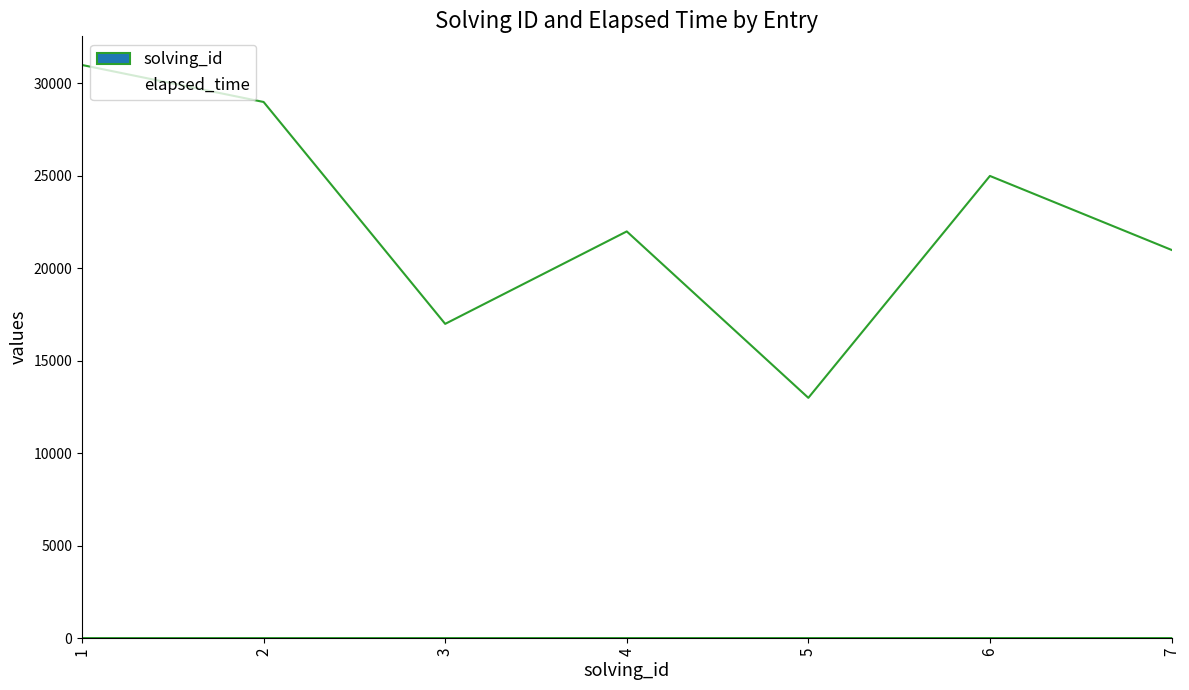

True or false: elapsed_time has more than 1 points higher than both neighbors.

True